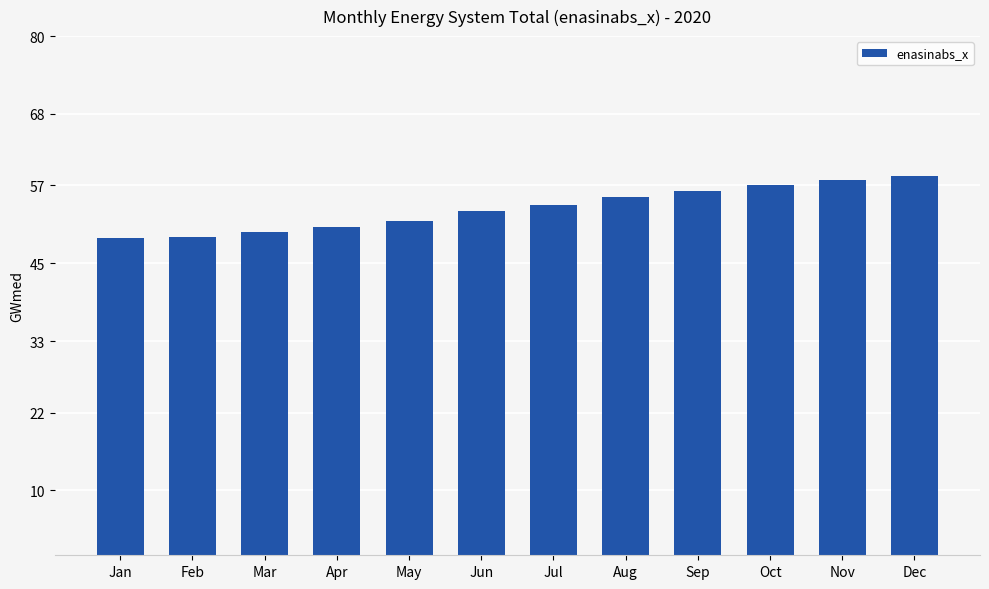

What is the value of the 1st bar from the left?

48.9